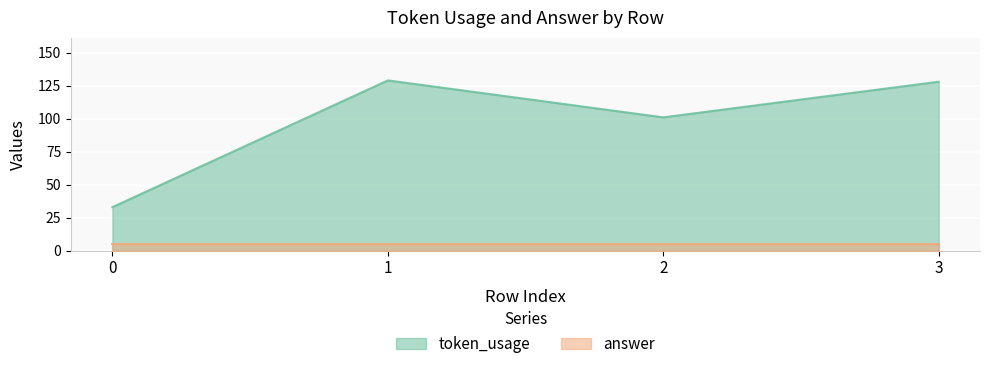

True or false: the data shows 129 at 1.

True